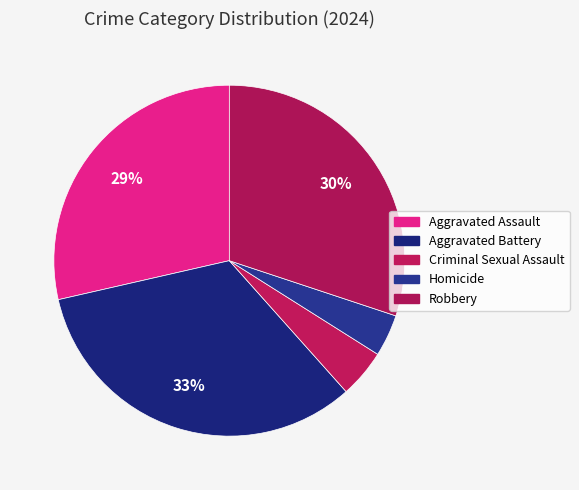

What percentage is the Aggravated Battery slice, to the nearest percent?

33%